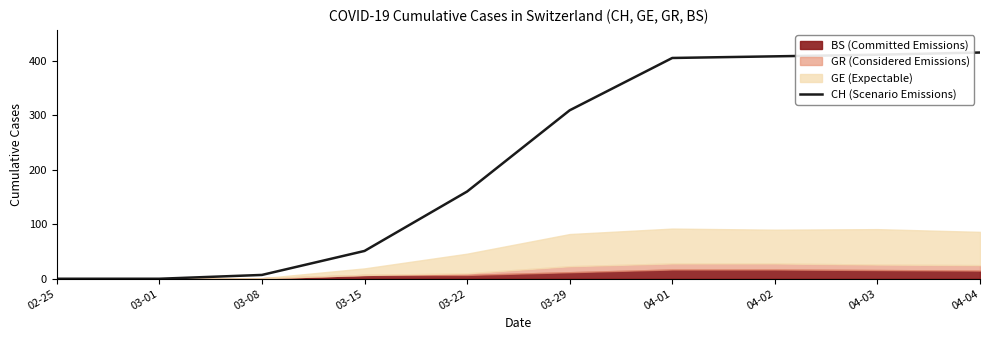

Which has a higher value, 04-02 or 03-29?

04-02